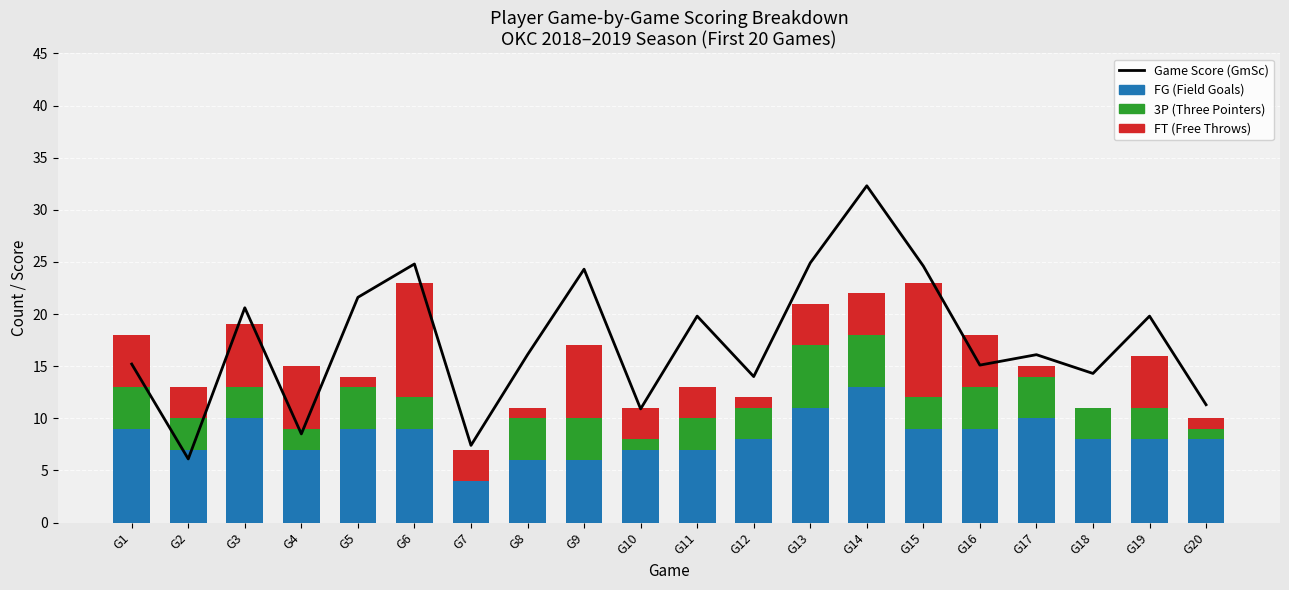

Which series has the largest range (max minus min)?

Game Score (GmSc)